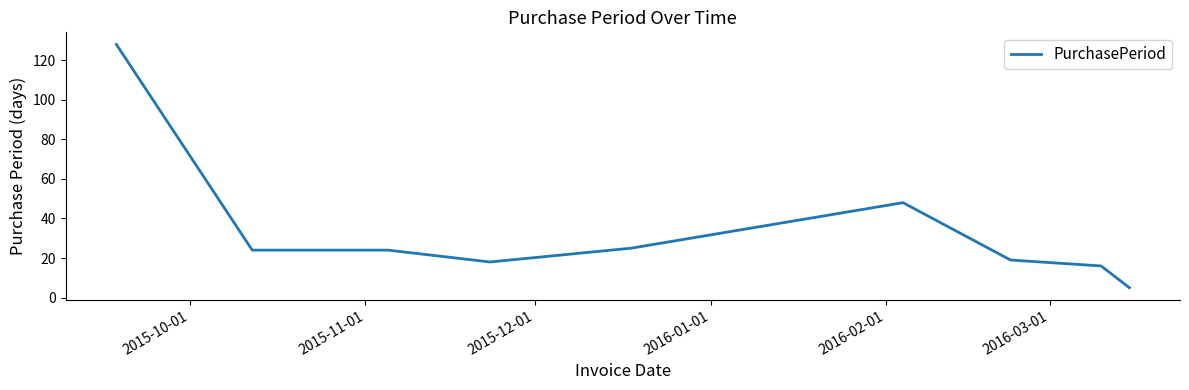

What is the difference between the maximum and minimum values?

123